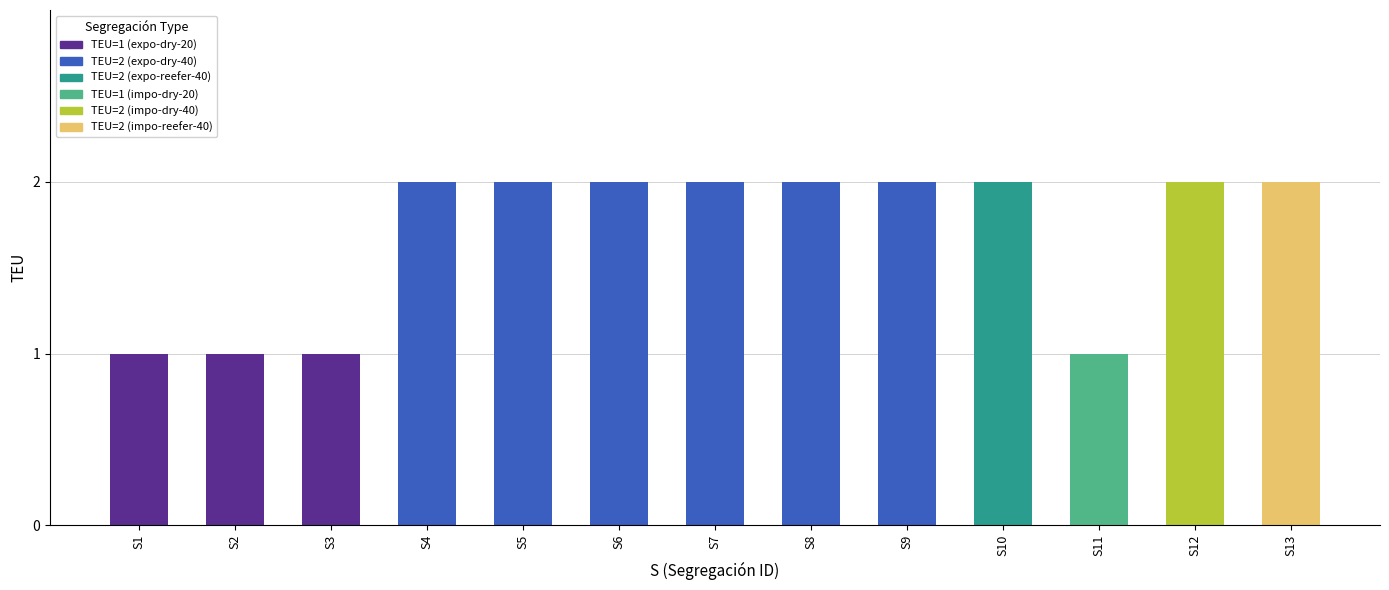

Reading right to left, transcribe all the data shown in this chart.

S13=2	S12=2	S11=1	S10=2	S9=2	S8=2	S7=2	S6=2	S5=2	S4=2	S3=1	S2=1	S1=1